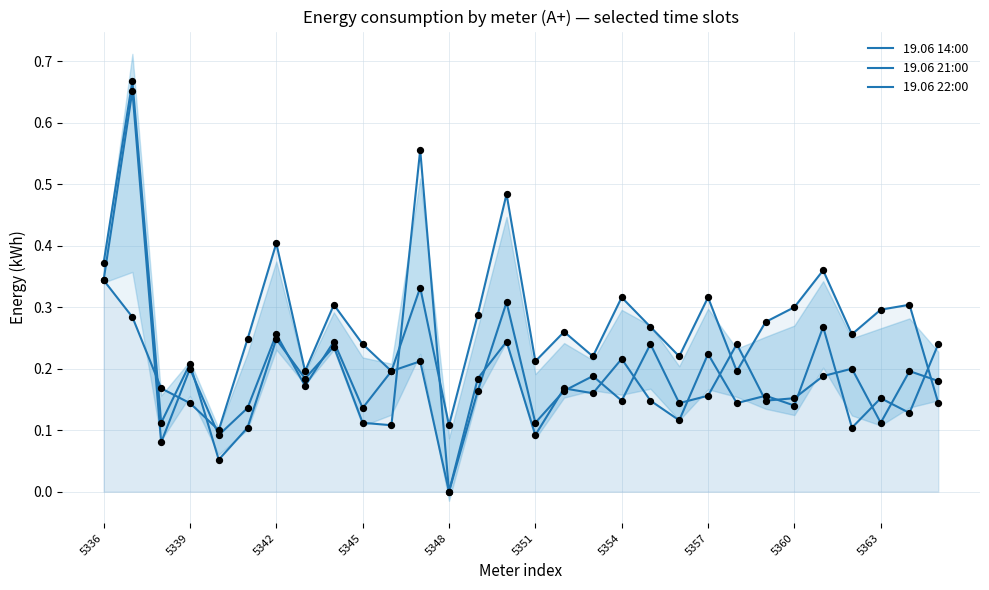

Is the value of 19.06 14:00 at 25 greater than the value of 19.06 22:00 at 27?

Yes